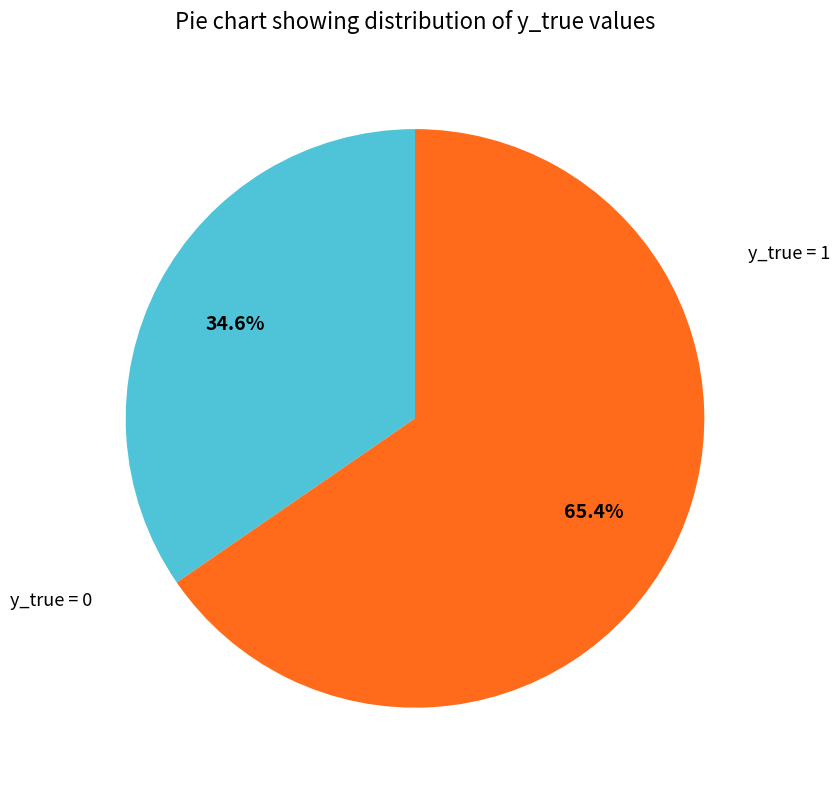

Does any single category account for the majority?

Yes